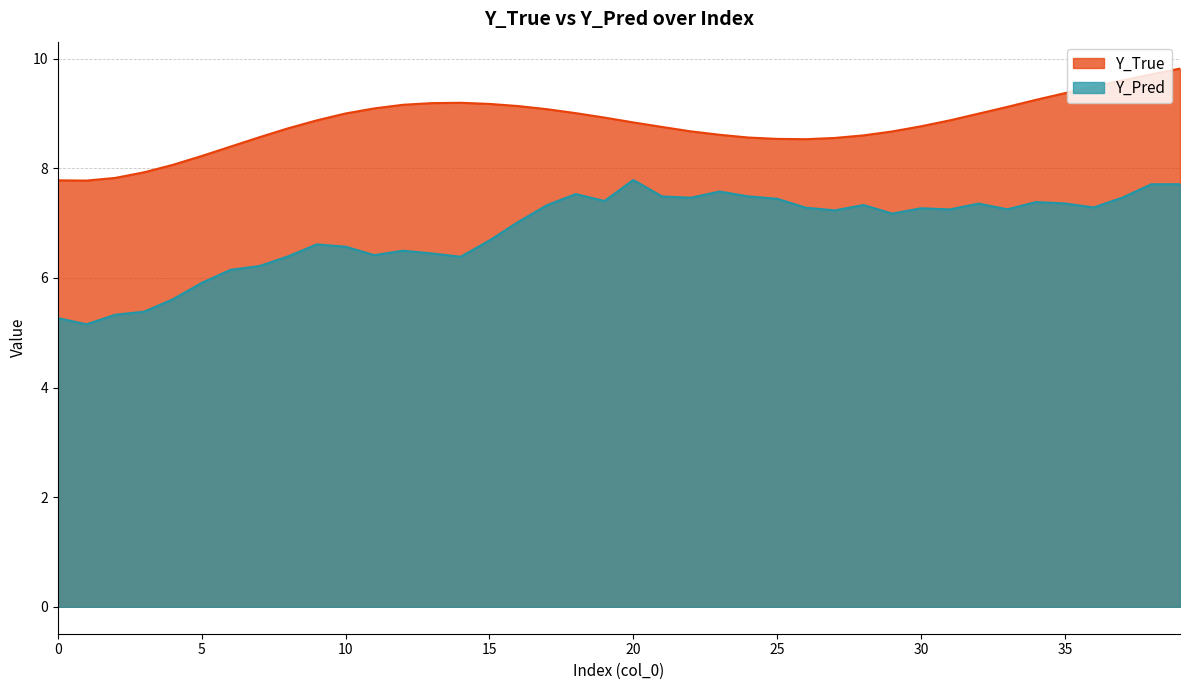

Does the chart have visible grid lines?

Yes